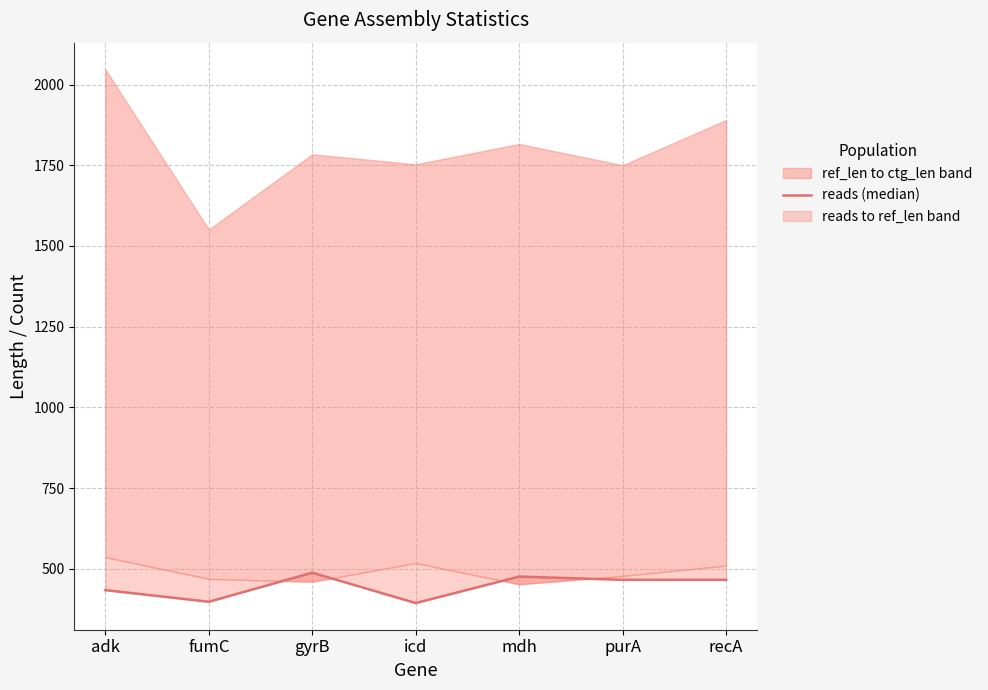

What is the label of the 5th point from the right?

gyrB